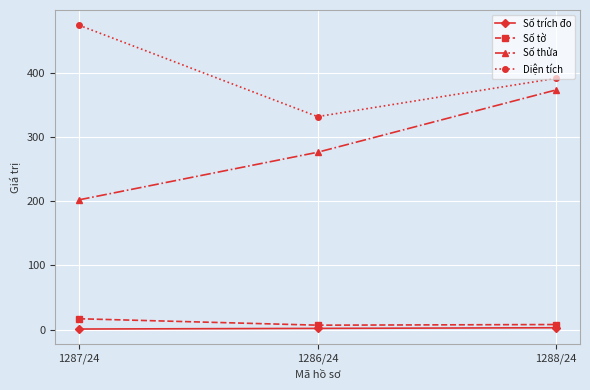

Does the chart display data point markers on the line(s)?

Yes